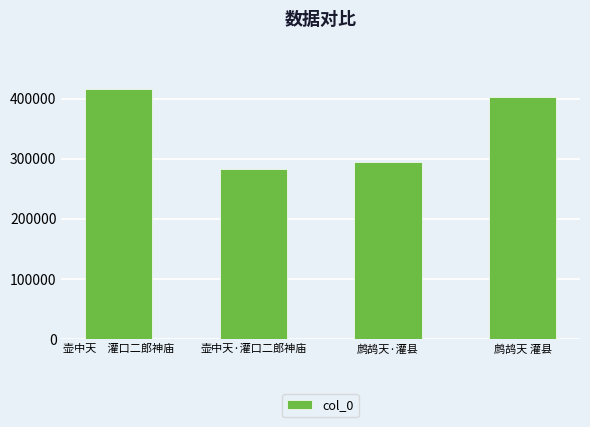

Is it true that the value at 鹧鸪天 灌县 is 402387?

True